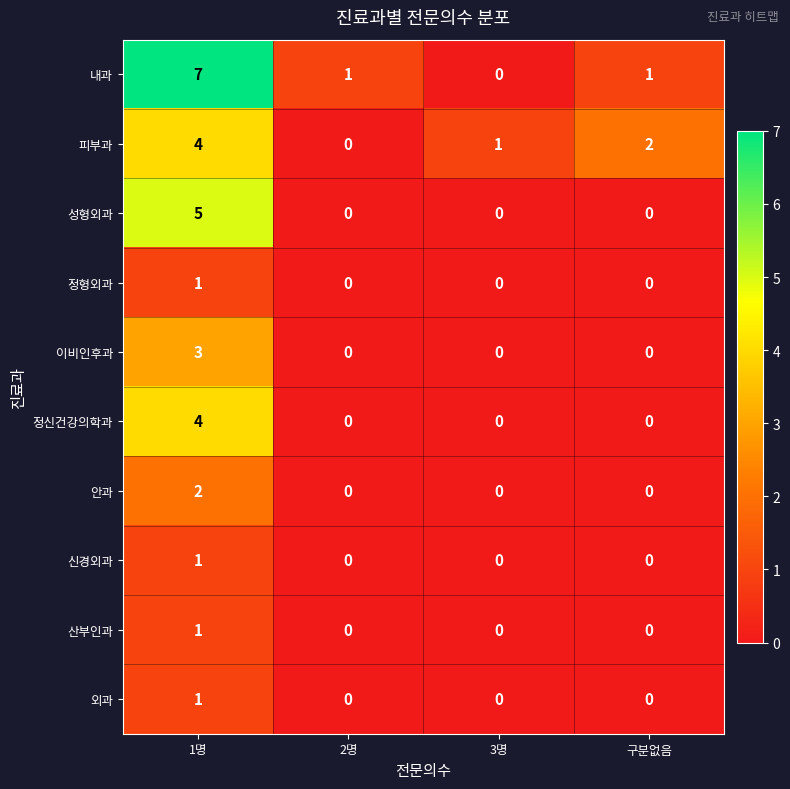

What is the sum of all 정신건강의학과 values?

4